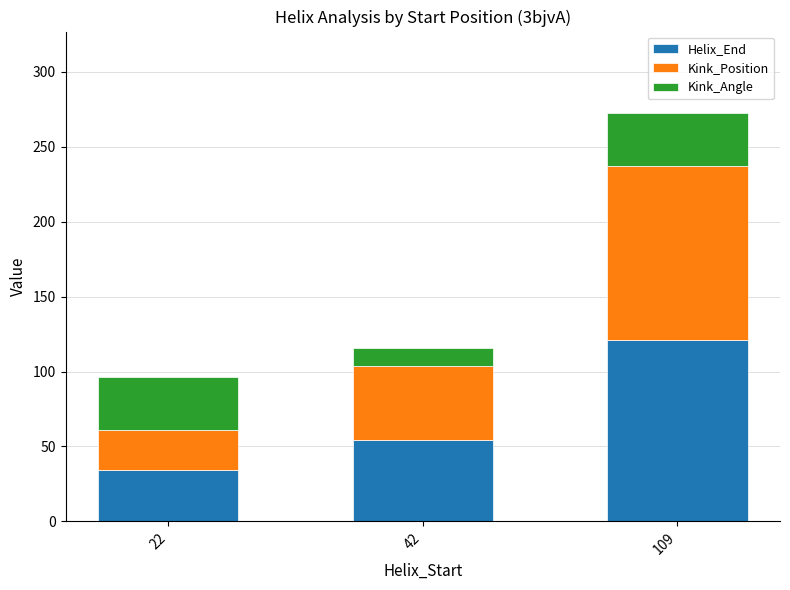

What is the approximate value of Helix_End at 109?

121.0